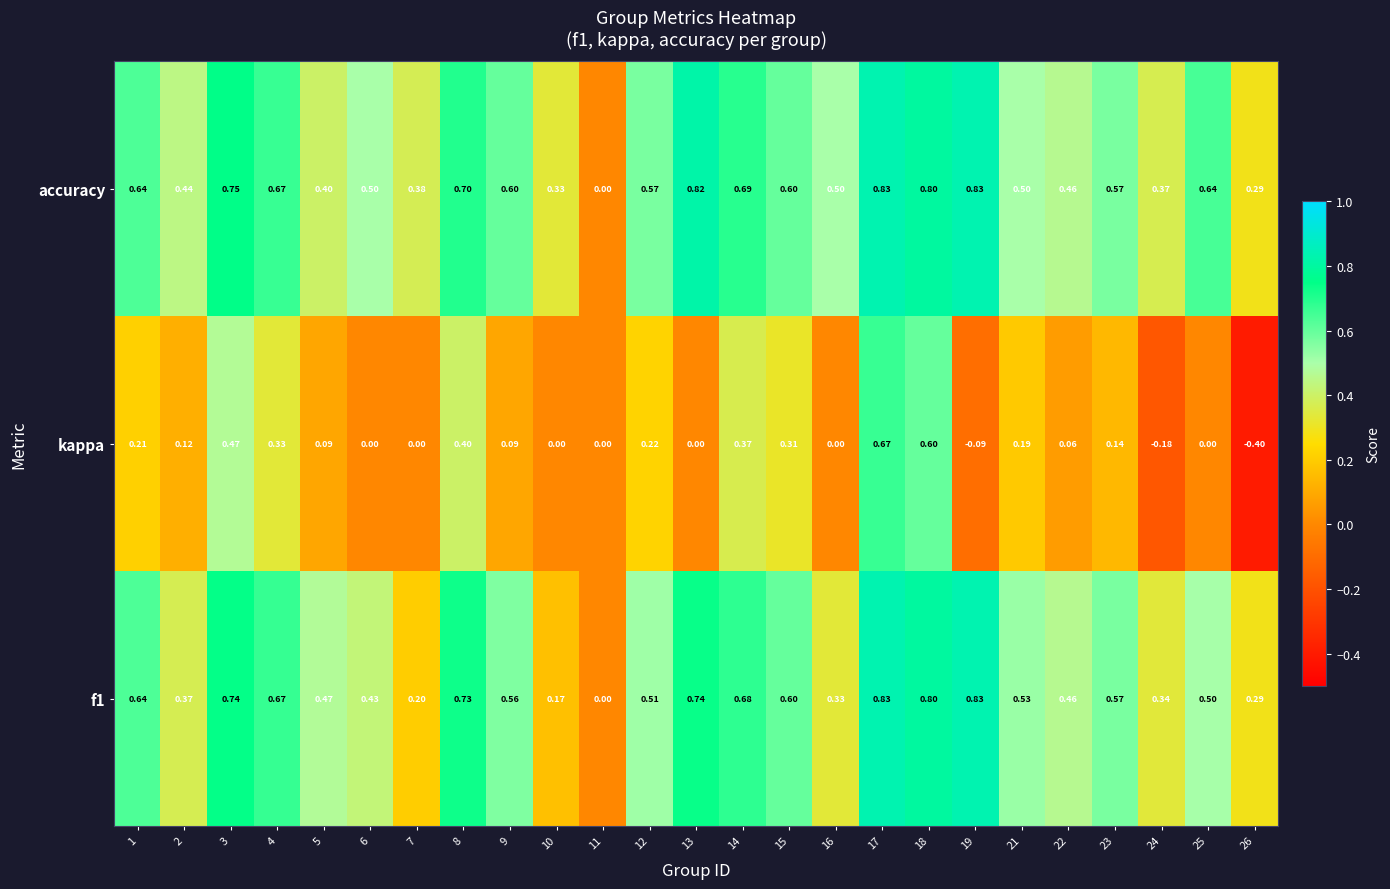

Between 6 and 17, which series saw the biggest shift?

kappa